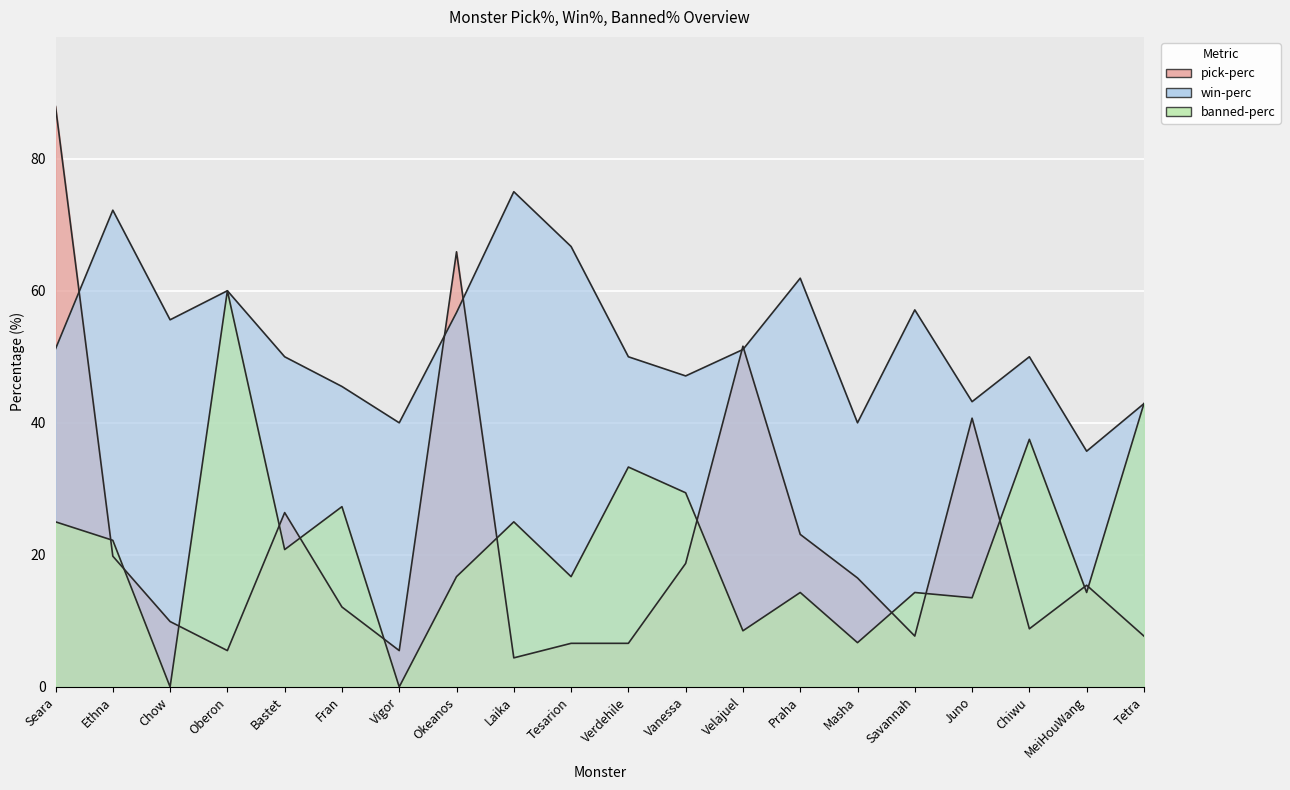

Where is banned-perc nearest to the value 30?

Vanessa